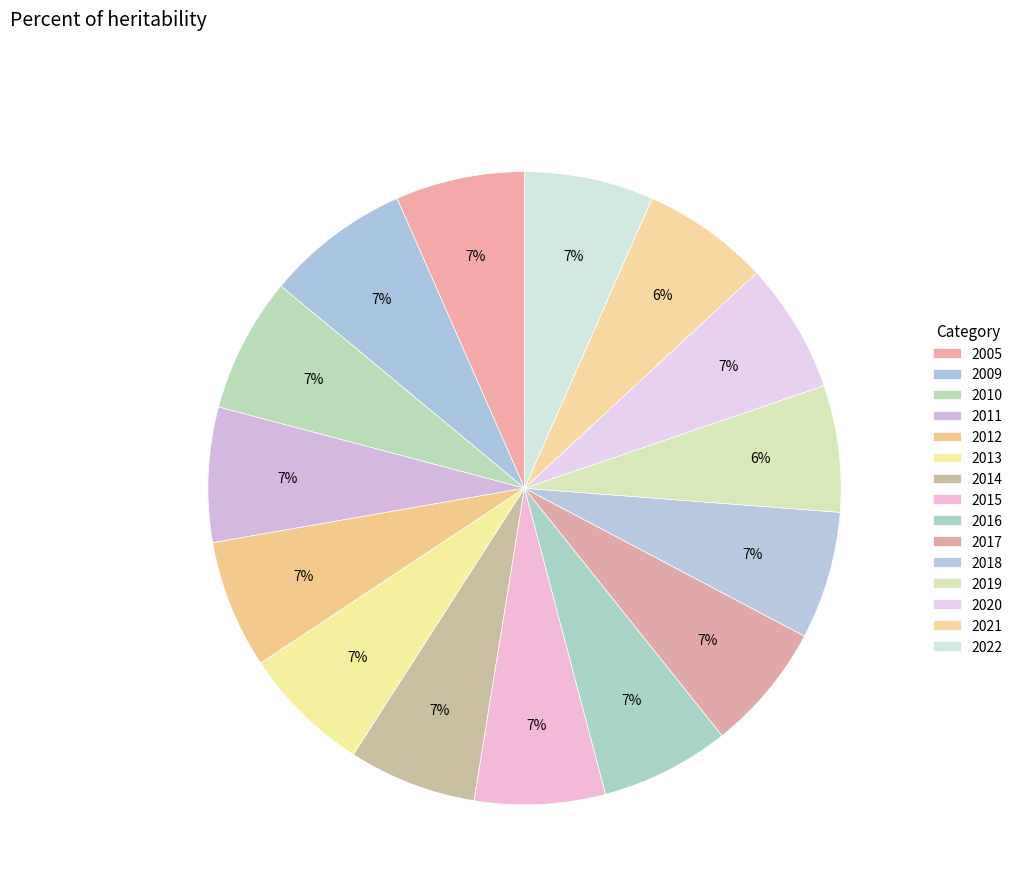

Is it true that 2022 is 7% of the pie?

True